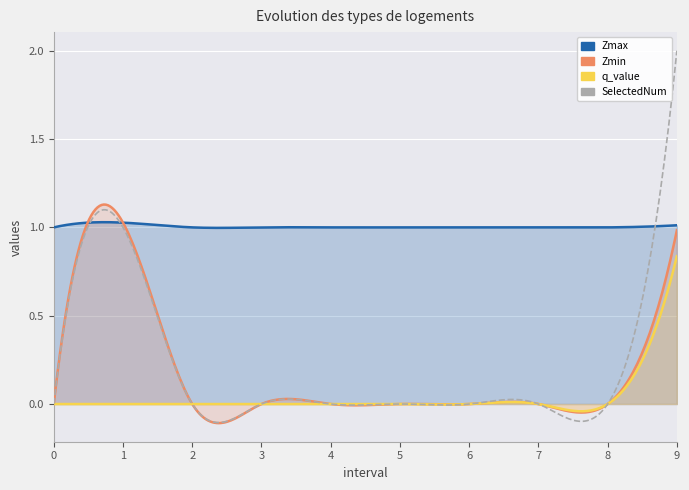

At which category does Zmin reach its first local peak?

1